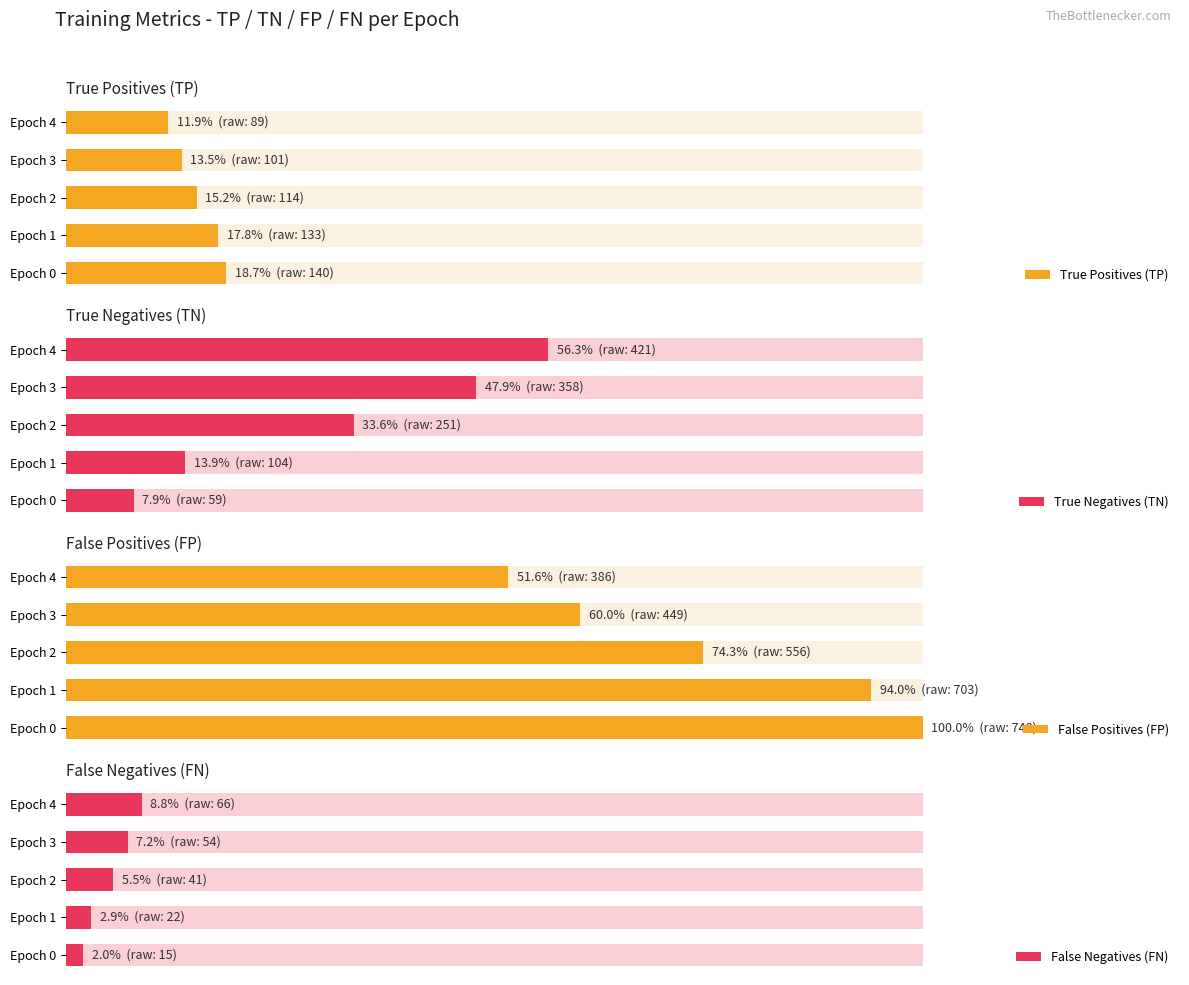

What value does the True Positives (TP) series have at Epoch 3?

13.5